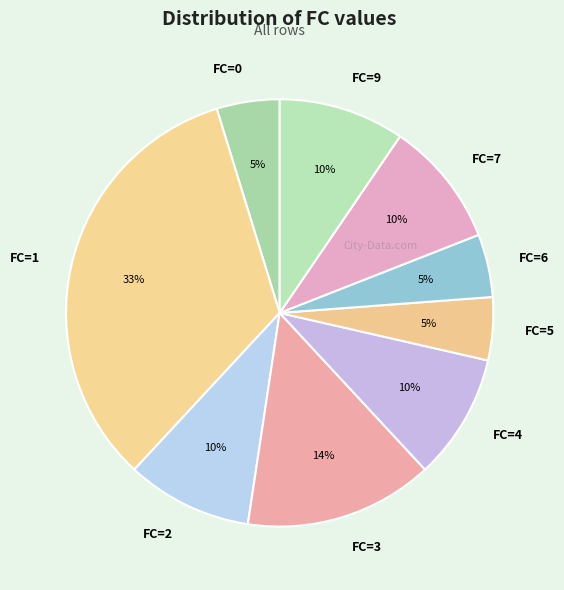

Do FC=1 and FC=3 together represent more than half of the pie?

No